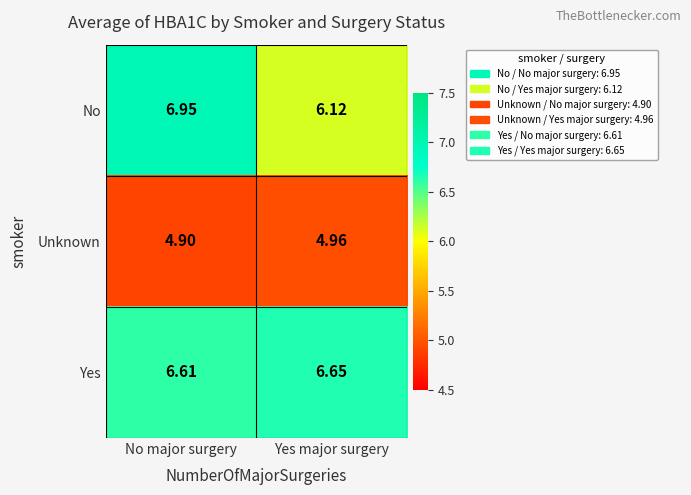

List the series in order of their peak value, lowest first.

Unknown, Yes, No